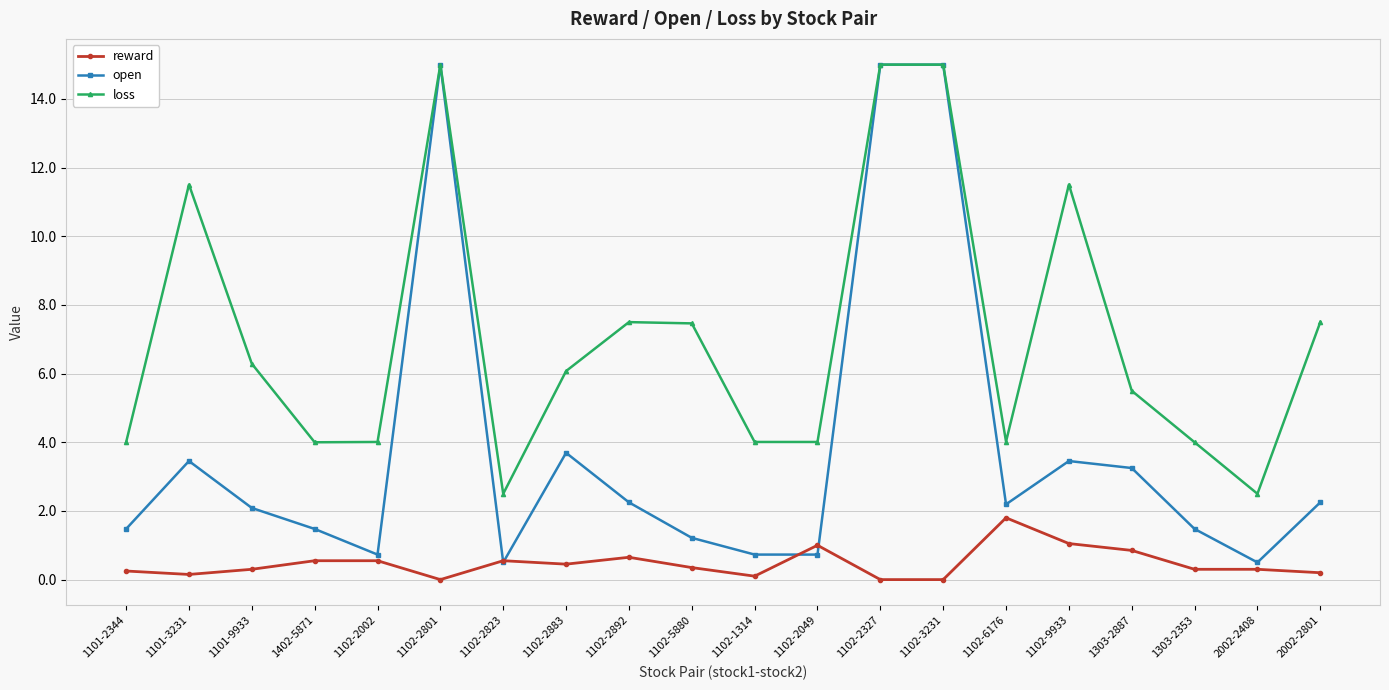

What is the minimum value for loss?

2.5